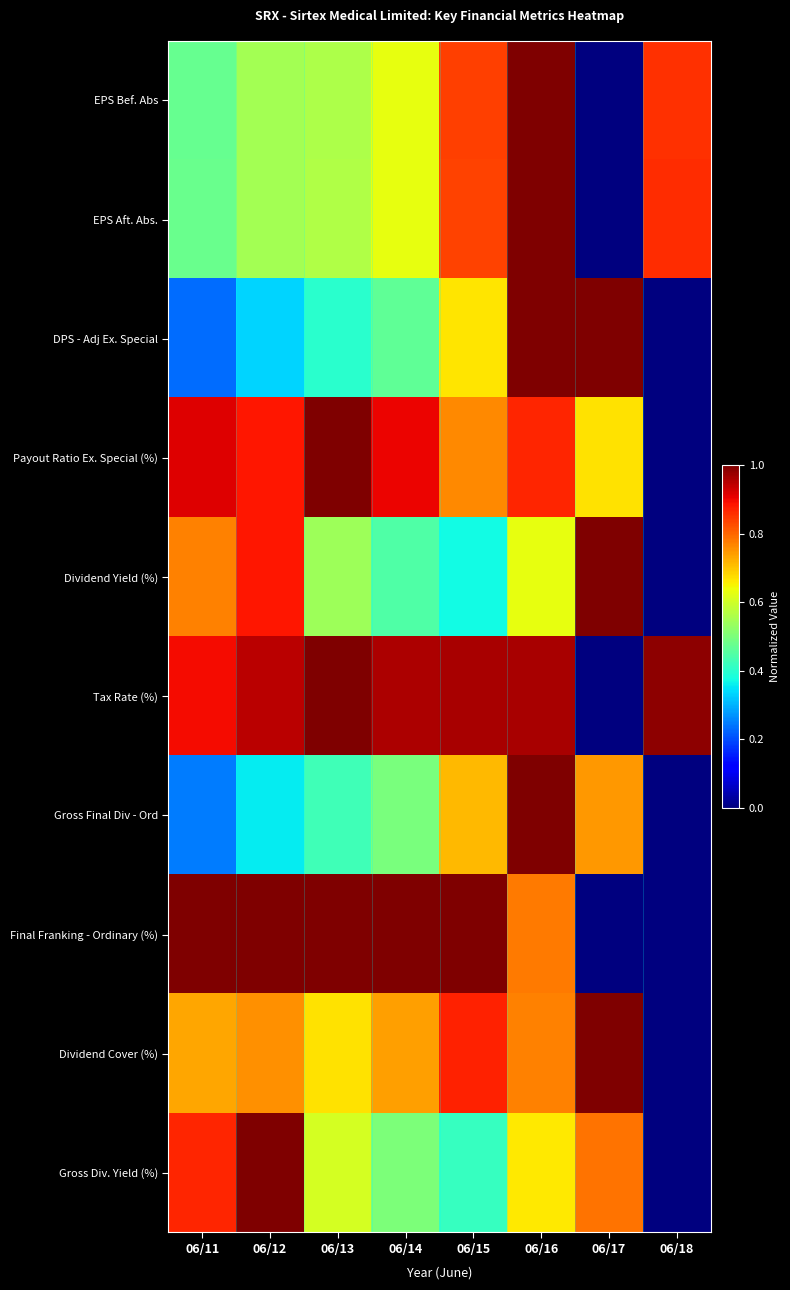

Between 06/12 and 06/17, which series saw the biggest shift?

Final Franking - Ordinary (%)